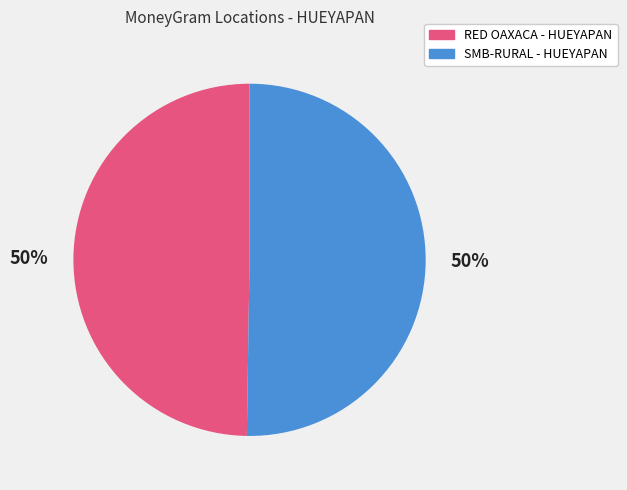

How many segments does this pie chart have?

2